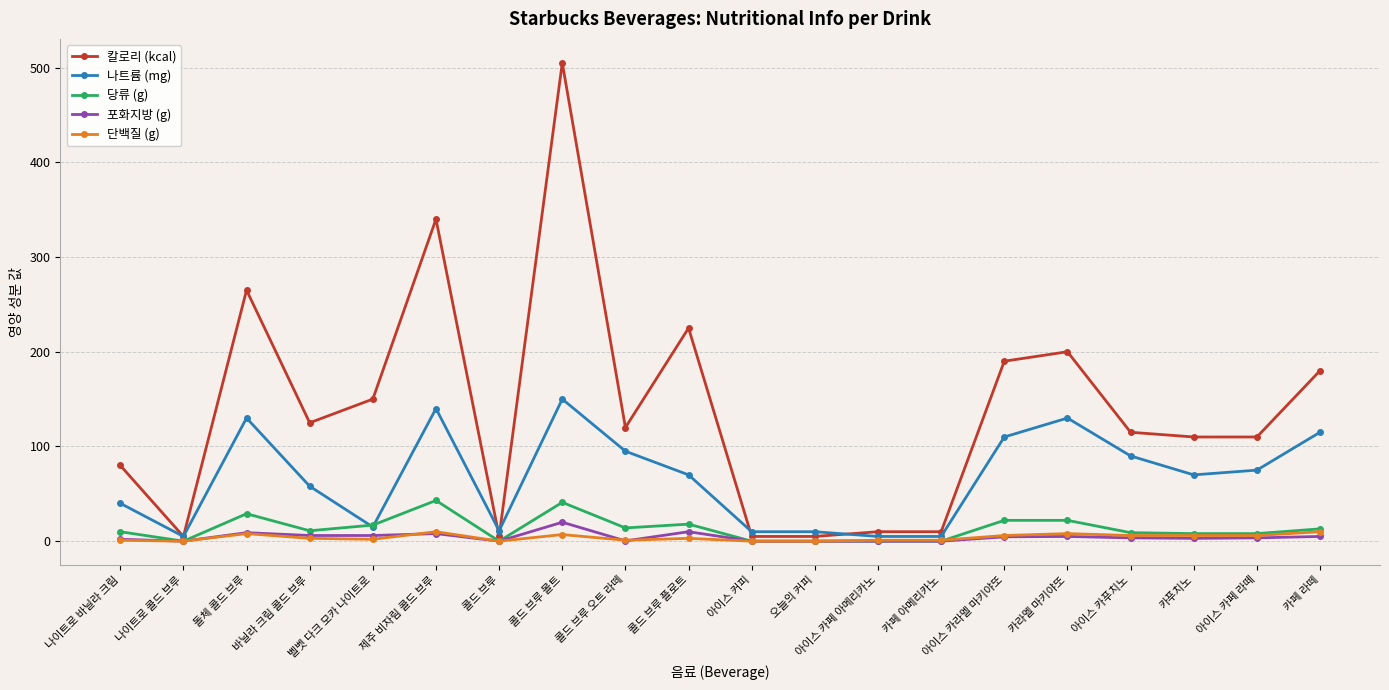

Which series has the largest range (max minus min)?

칼로리 (kcal)